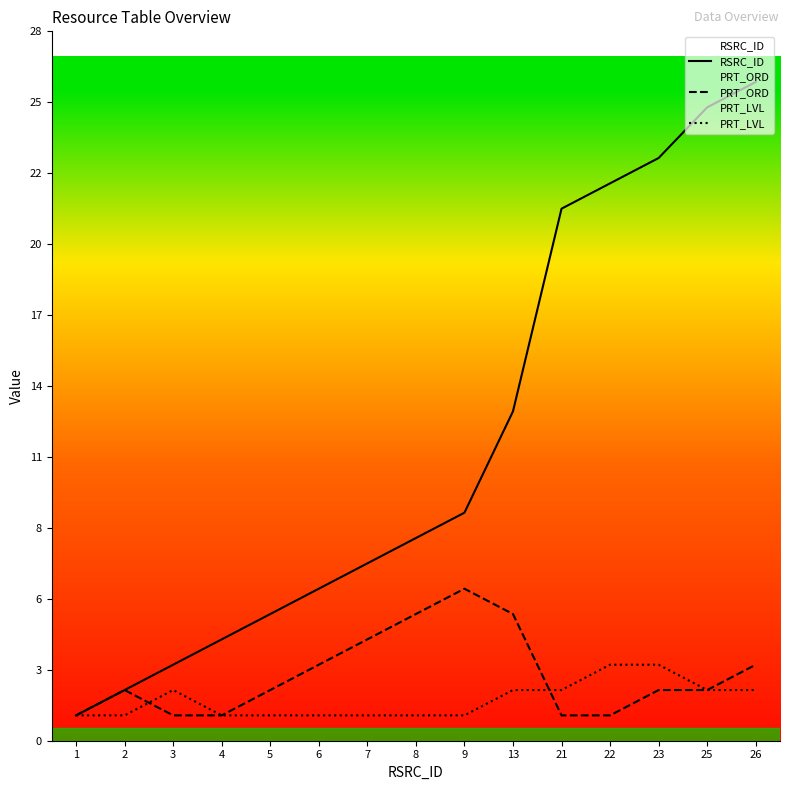

True or false: RSRC_ID has more than 1 points higher than both neighbors.

False